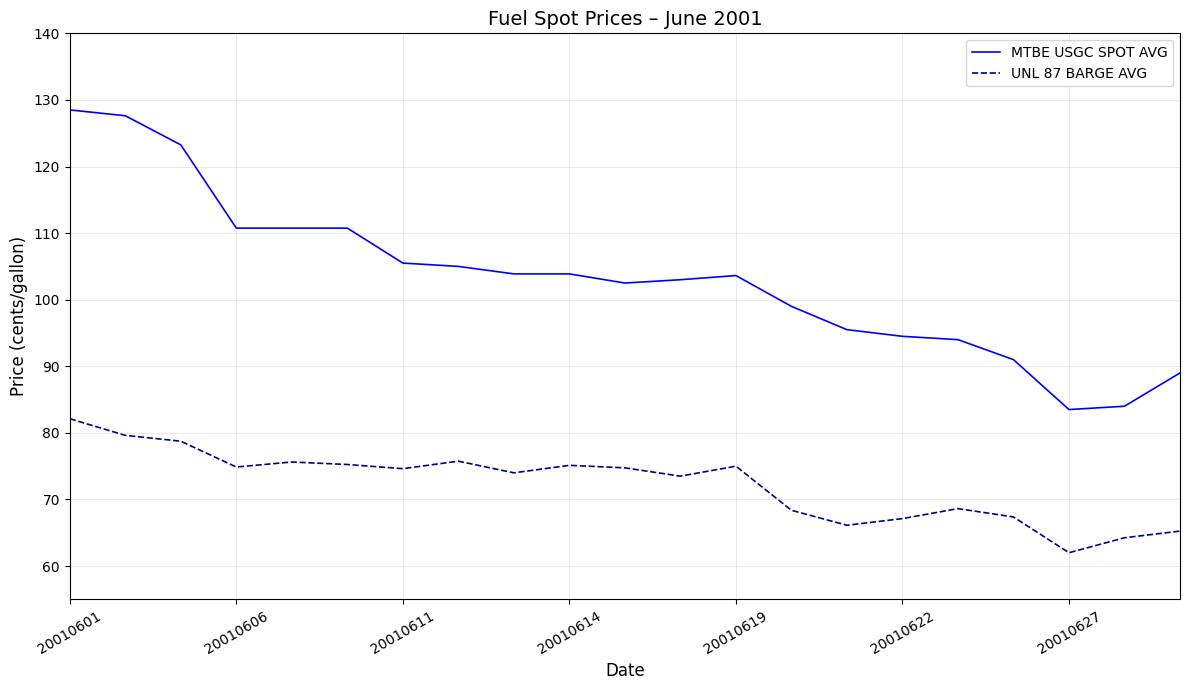

What is the maximum value for UNL 87 BARGE AVG?

82.1